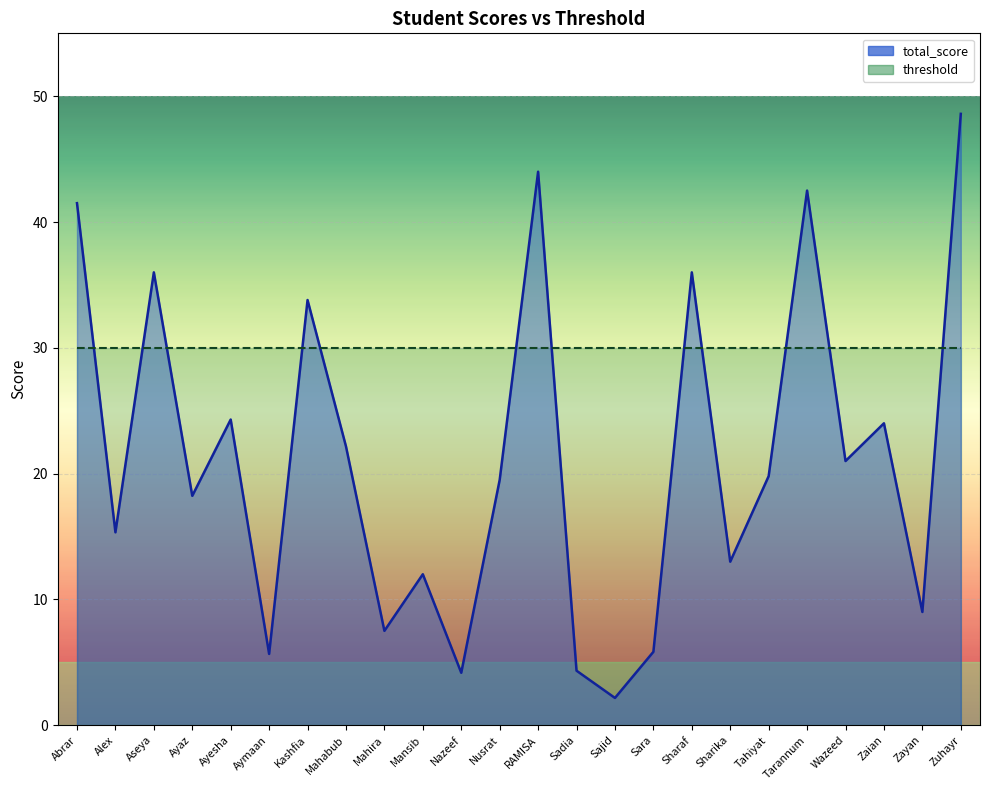

True or false: total_score and s1_correct intersect in this chart.

False